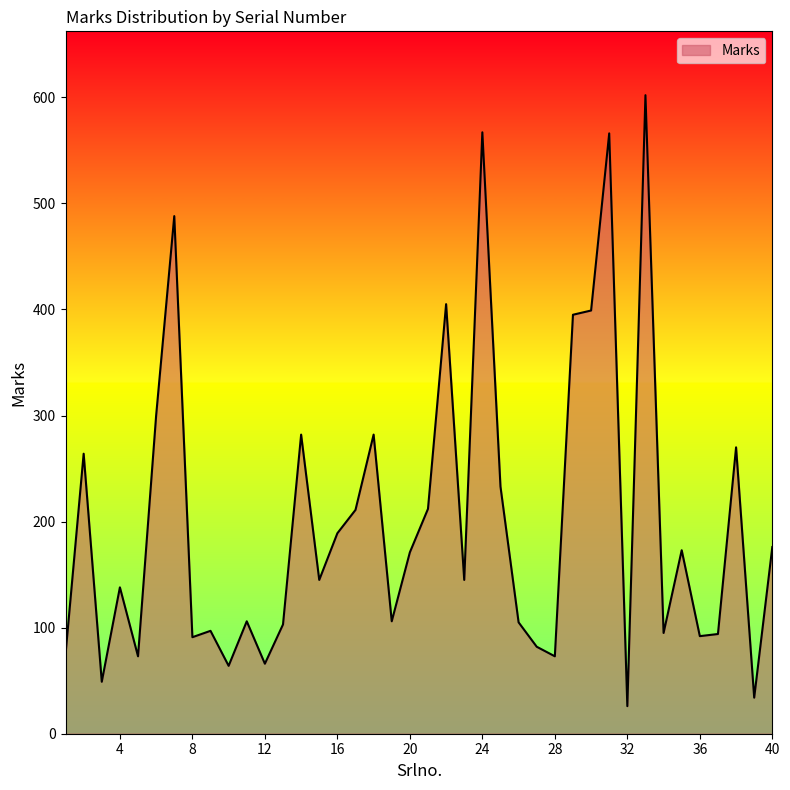

What is the difference between the maximum and minimum values?

576